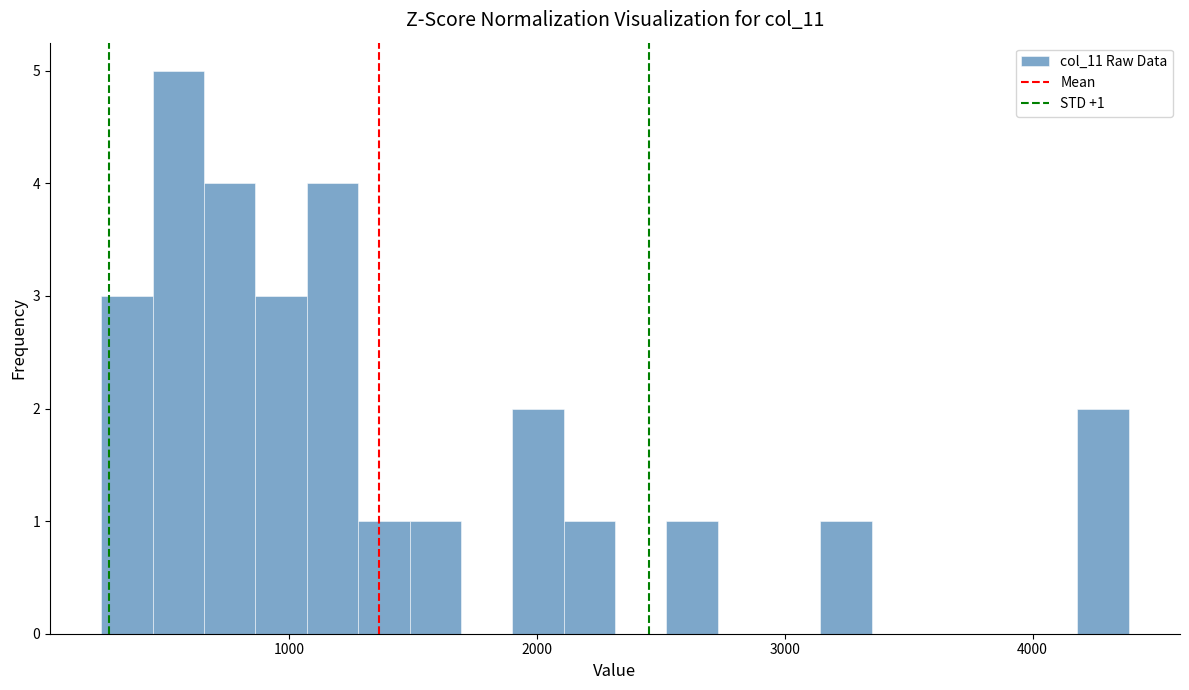

Around what value on the x-axis is the tallest bar? Give the approximate position of its centre, as read against the axis.

600